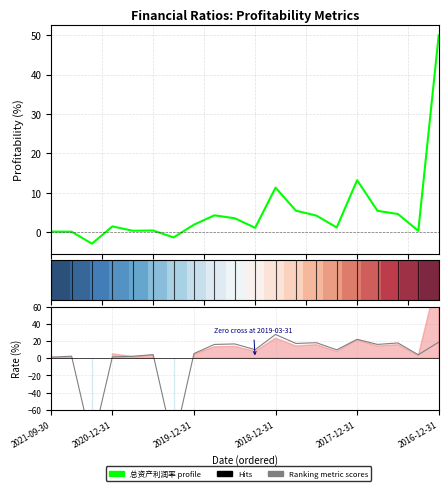

What is the maximum value shown in the chart?

50.0